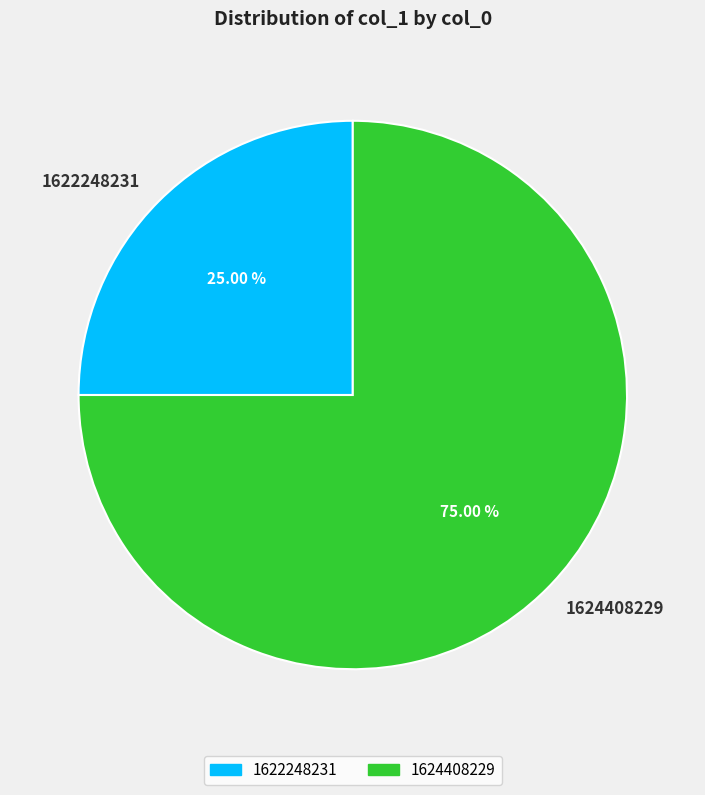

To the nearest percent, what is the difference between the largest and smallest slice percentages?

50%